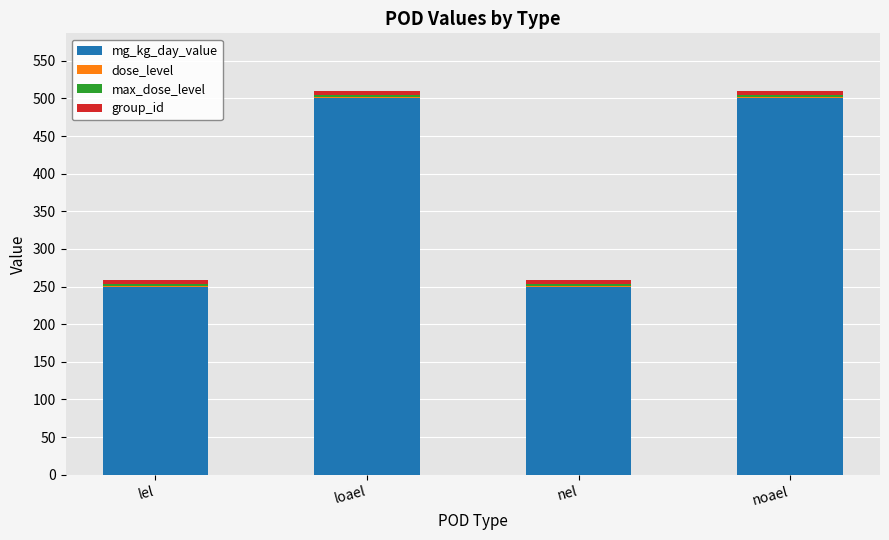

The mg_kg_day_value series shows 893 at noael. True or false?

False